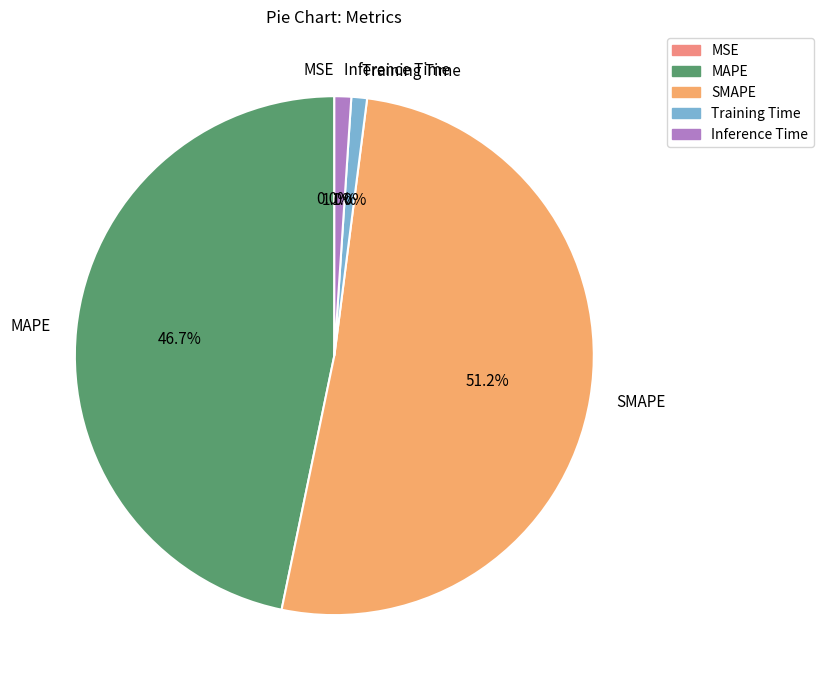

What is the total percentage of Training Time and Inference Time?

2.0%